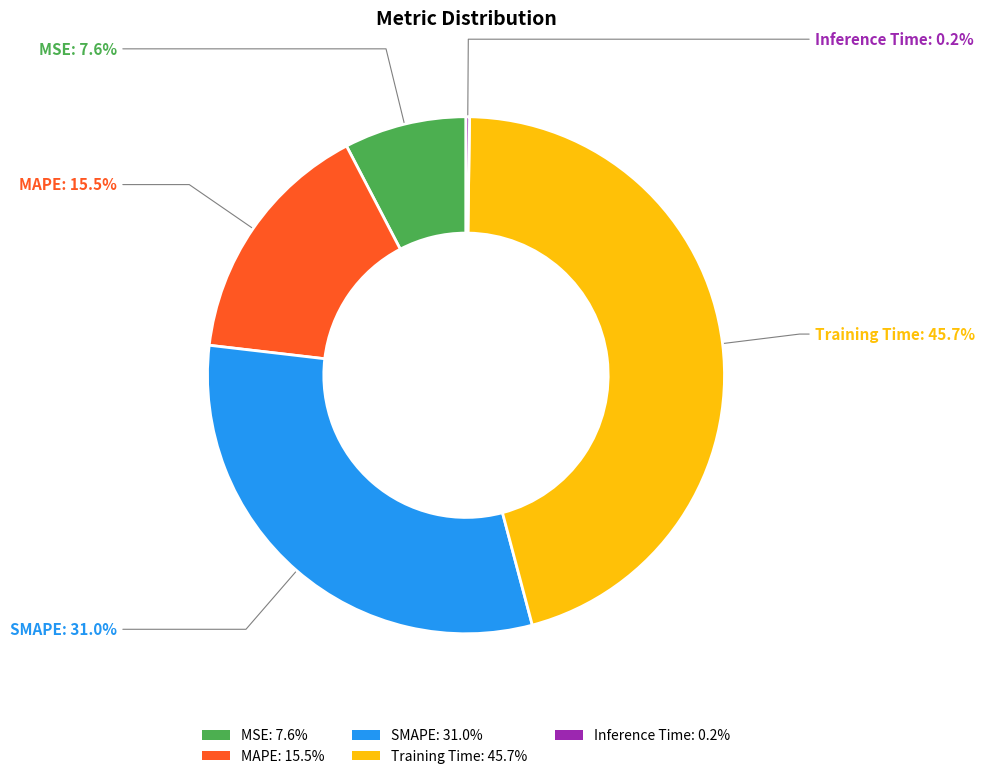

To the nearest percent, what percentage of the pie is SMAPE?

31%